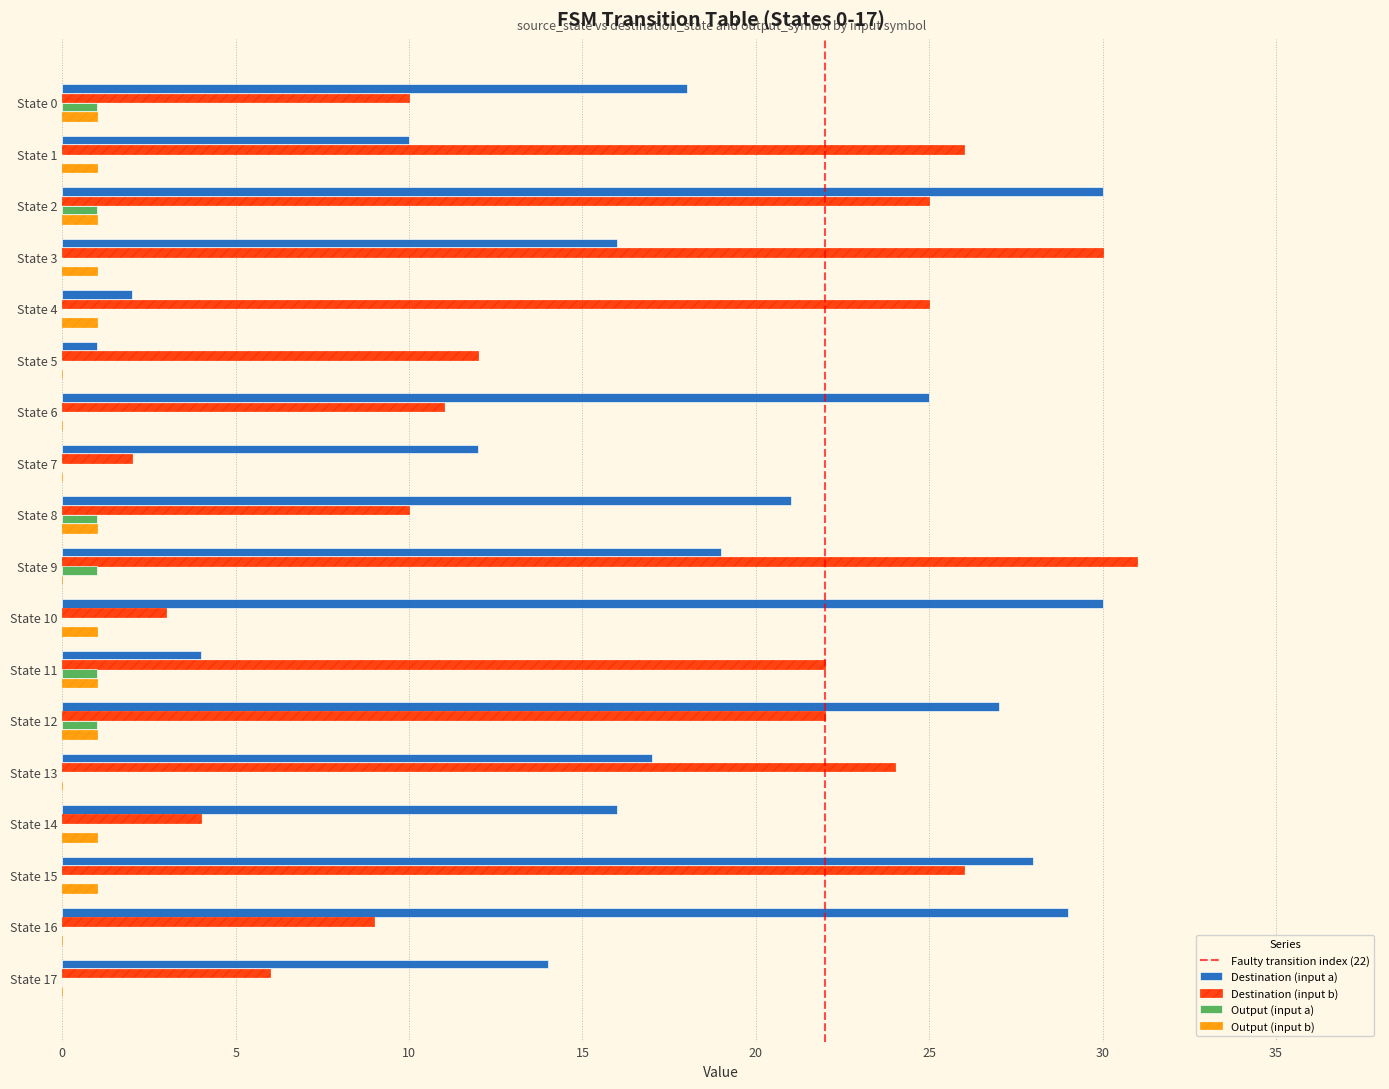

What is the sum of the Destination (input a) values at State 10 and State 17?

44